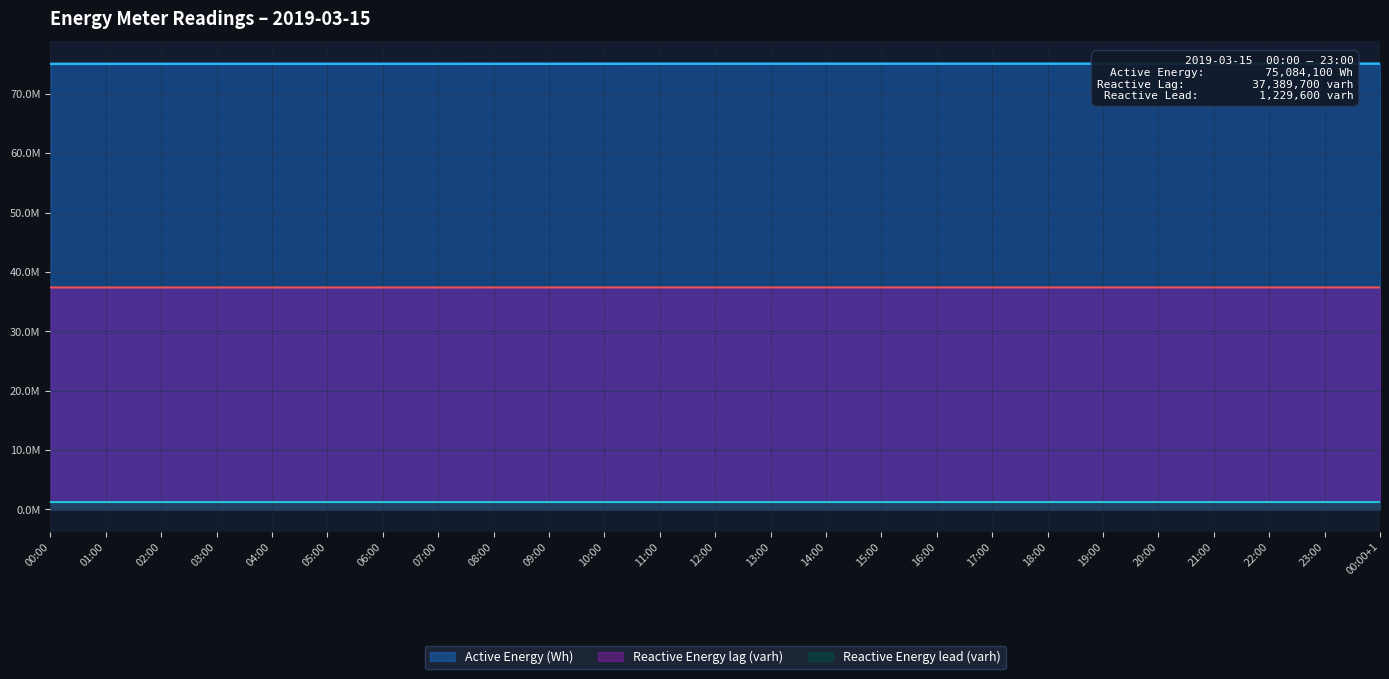

Which category has the lowest value in the Active Energy (Wh) series?

00:00